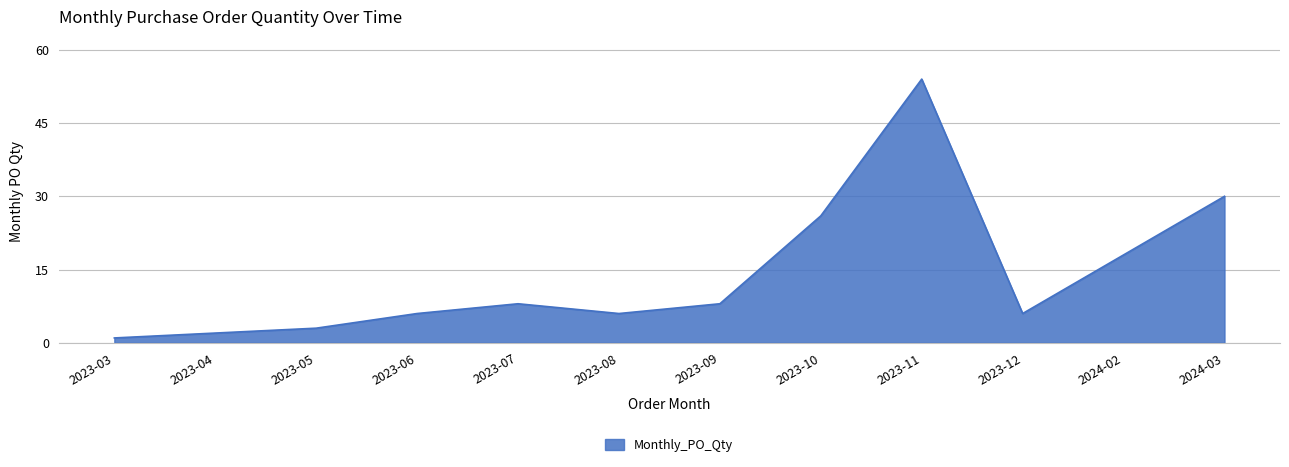

Reading left to right, list all the values displayed in this chart.

2023-03=1	2023-04=2	2023-05=3	2023-06=6	2023-07=8	2023-08=6	2023-09=8	2023-10=26	2023-11=54	2023-12=6	2024-02=18	2024-03=30